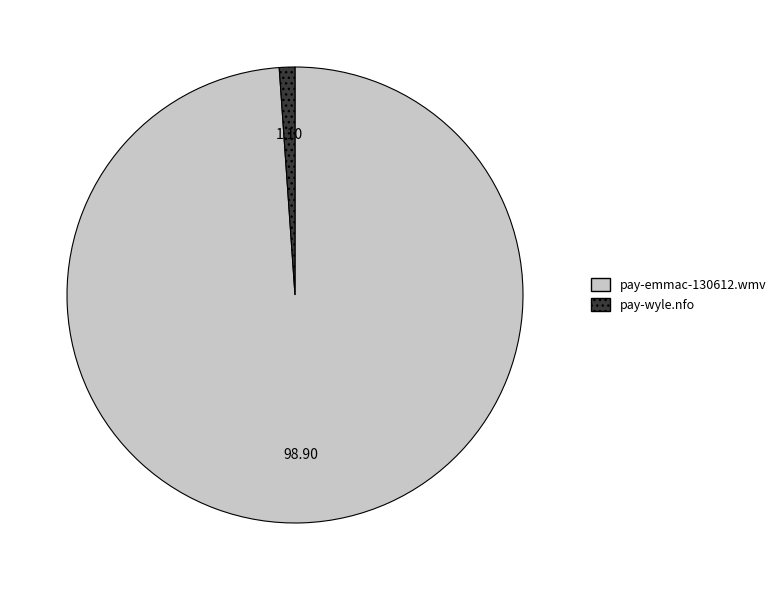

Is pay-emmac-130612.wmv the majority of the pie?

Yes